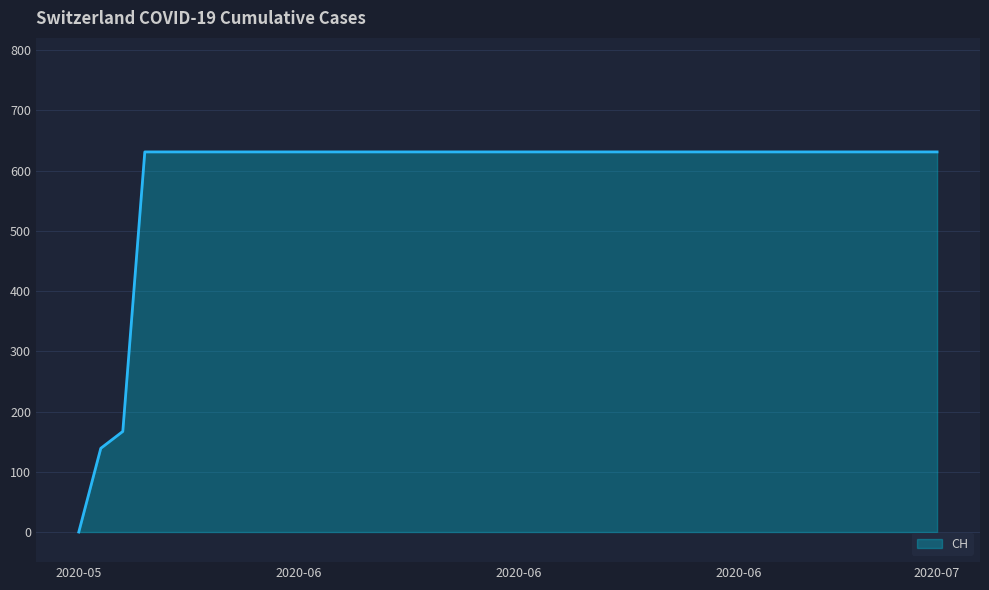

What is the average value?

591